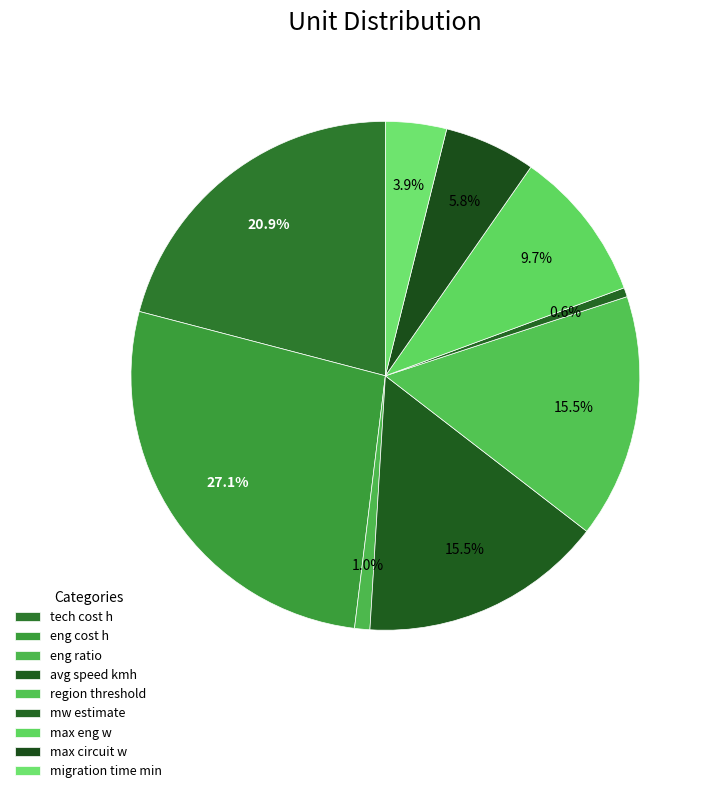

How many slices are in this pie chart?

9